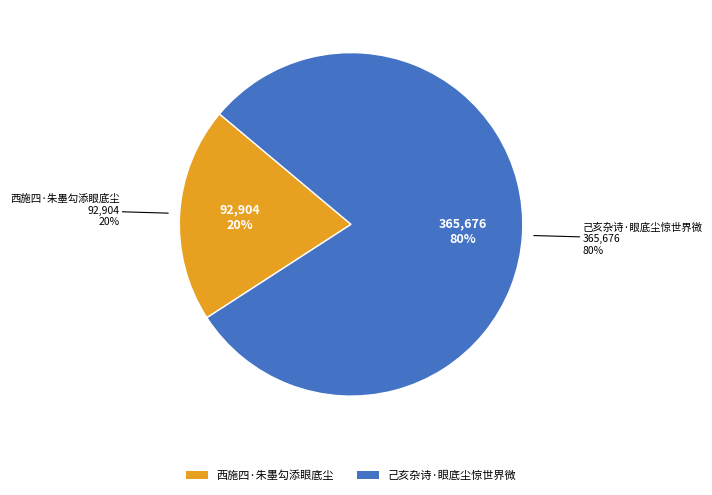

What is the change in value from 西施四·朱墨勾添眼底尘 to 己亥杂诗·眼底尘惊世界微?

+272772